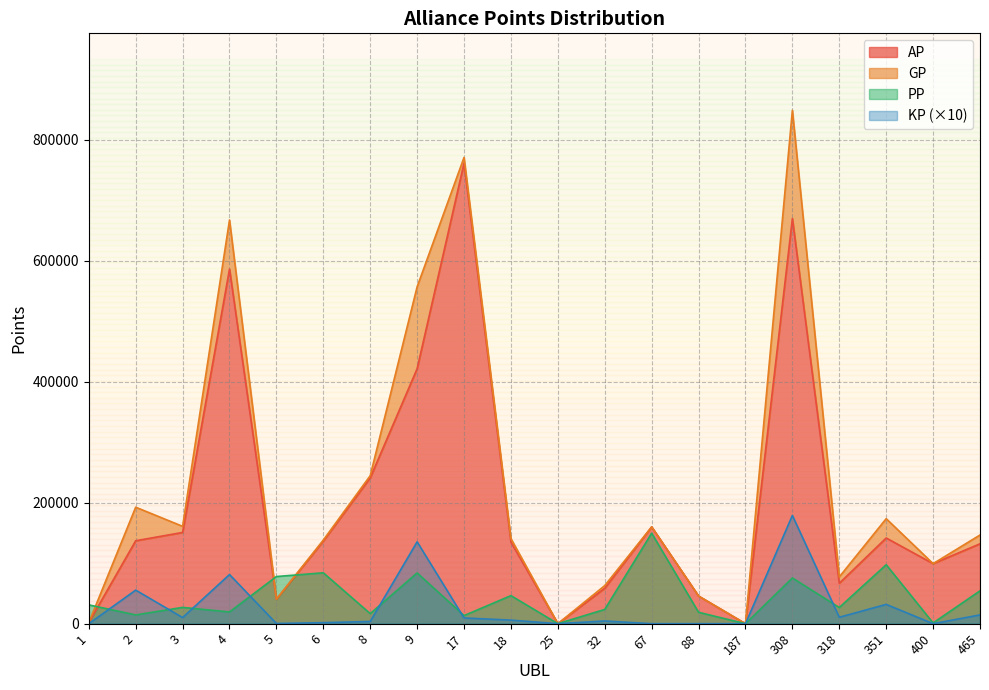

At which label is KP closest to 89504?

4